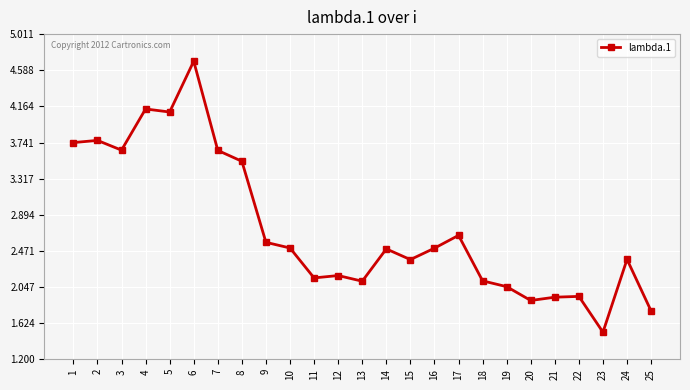

The chart shows a value of 2.0 at 7. True or false?

False